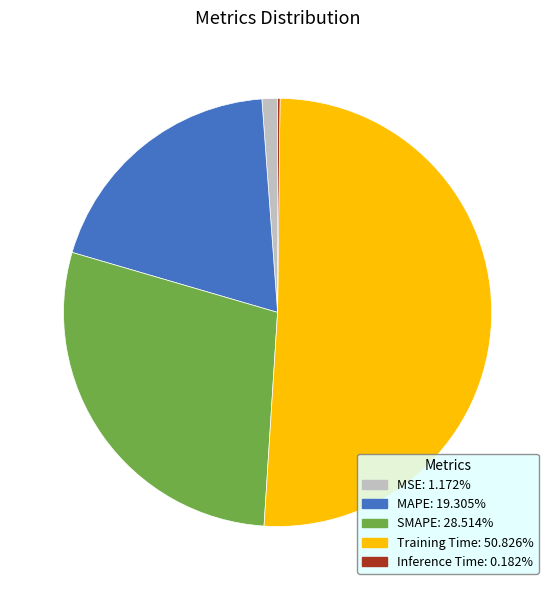

Which has a higher value, SMAPE or MSE?

SMAPE